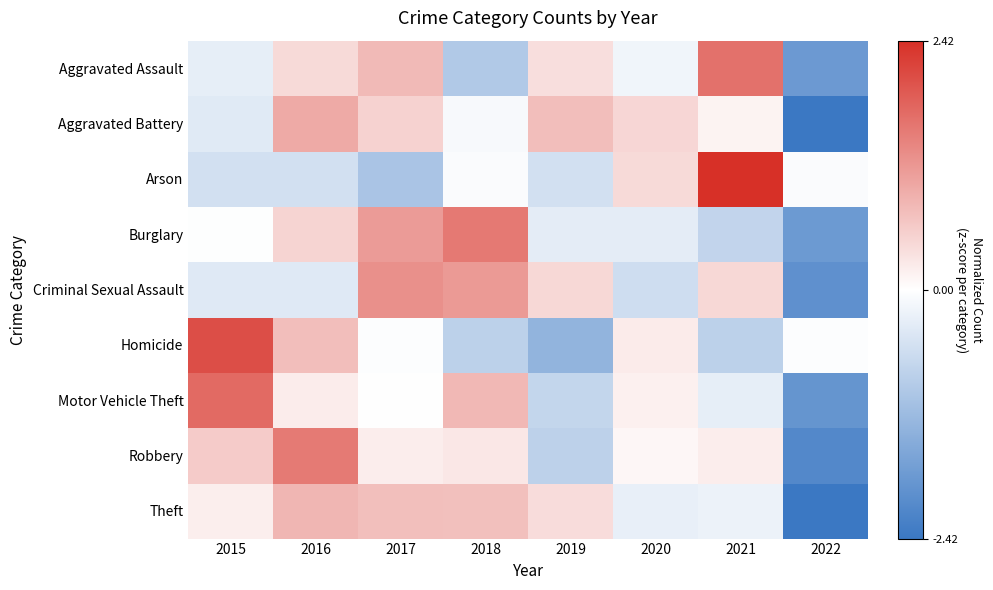

Reading right to left, transcribe all the data shown in this chart.

Aggravated Assault: 2022=-1.8	2021=1.6	2020=-0.2	2019=0.4	2018=-1.0	2017=0.8	2016=0.4	2015=-0.3
Aggravated Battery: 2022=-2.4	2021=0.1	2020=0.5	2019=0.8	2018=-0.1	2017=0.5	2016=1.0	2015=-0.4
Arson: 2022=-0.1	2021=2.4	2020=0.4	2019=-0.6	2018=-0.1	2017=-1.0	2016=-0.6	2015=-0.6
Burglary: 2022=-1.8	2021=-0.7	2020=-0.3	2019=-0.3	2018=1.6	2017=1.2	2016=0.5	2015=-0.0
Criminal Sexual Assault: 2022=-2.0	2021=0.4	2020=-0.6	2019=0.4	2018=1.2	2017=1.3	2016=-0.4	2015=-0.4
Homicide: 2022=-0.0	2021=-0.8	2020=0.2	2019=-1.3	2018=-0.8	2017=-0.0	2016=0.8	2015=2.1
Motor Vehicle Theft: 2022=-1.9	2021=-0.3	2020=0.2	2019=-0.7	2018=0.8	2017=-0.0	2016=0.2	2015=1.7
Robbery: 2022=-2.1	2021=0.2	2020=0.1	2019=-0.8	2018=0.3	2017=0.2	2016=1.5	2015=0.6
Theft: 2022=-2.4	2021=-0.2	2020=-0.3	2019=0.4	2018=0.7	2017=0.7	2016=0.8	2015=0.2